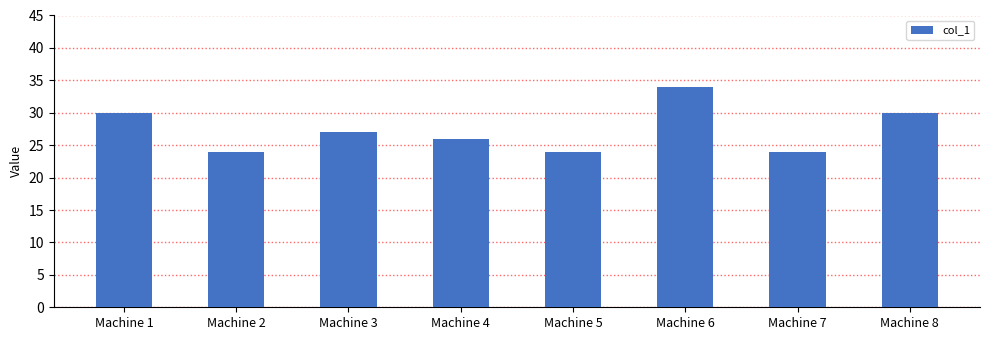

What is the sum of the values at Machine 2 and Machine 5?

48